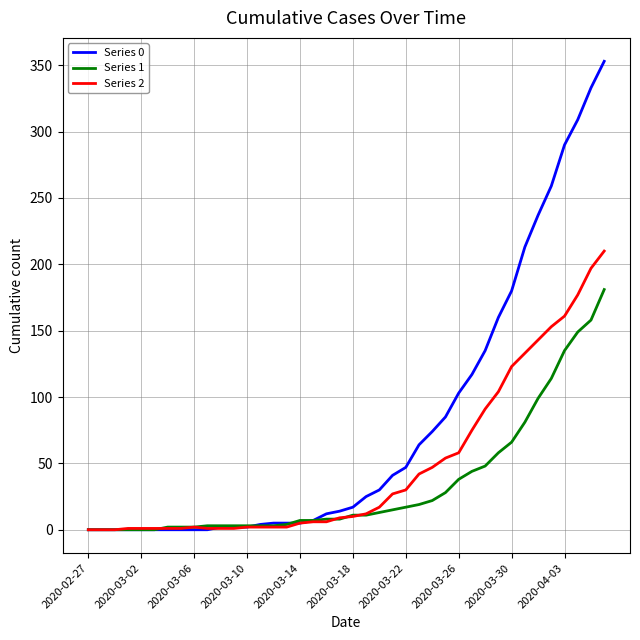

Which series has the largest range (max minus min)?

Series 0